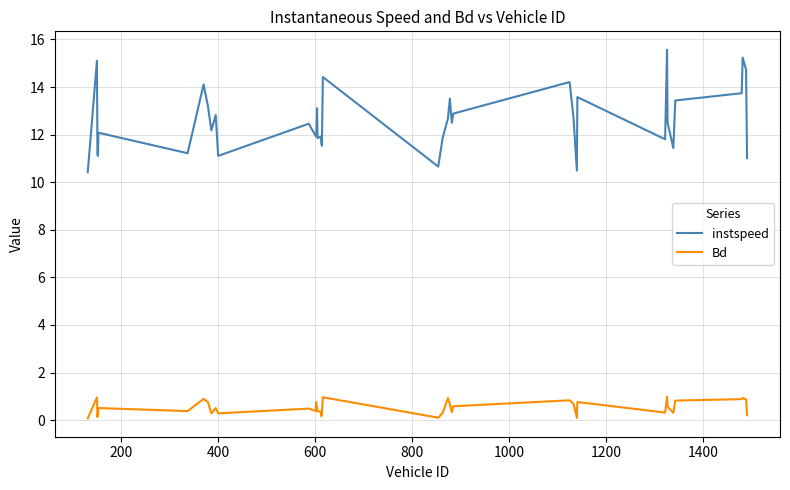

Does the chart display data point markers on the line(s)?

No